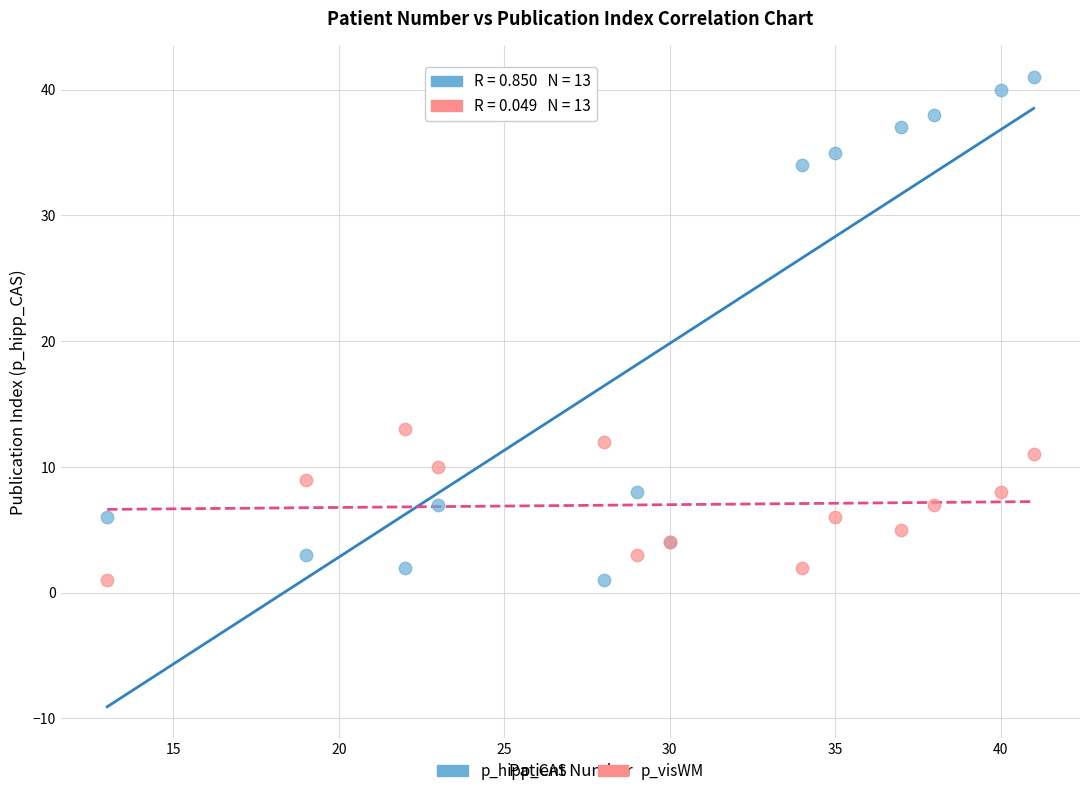

Which series has the largest Y range (max minus min)?

p_hipp_CAS